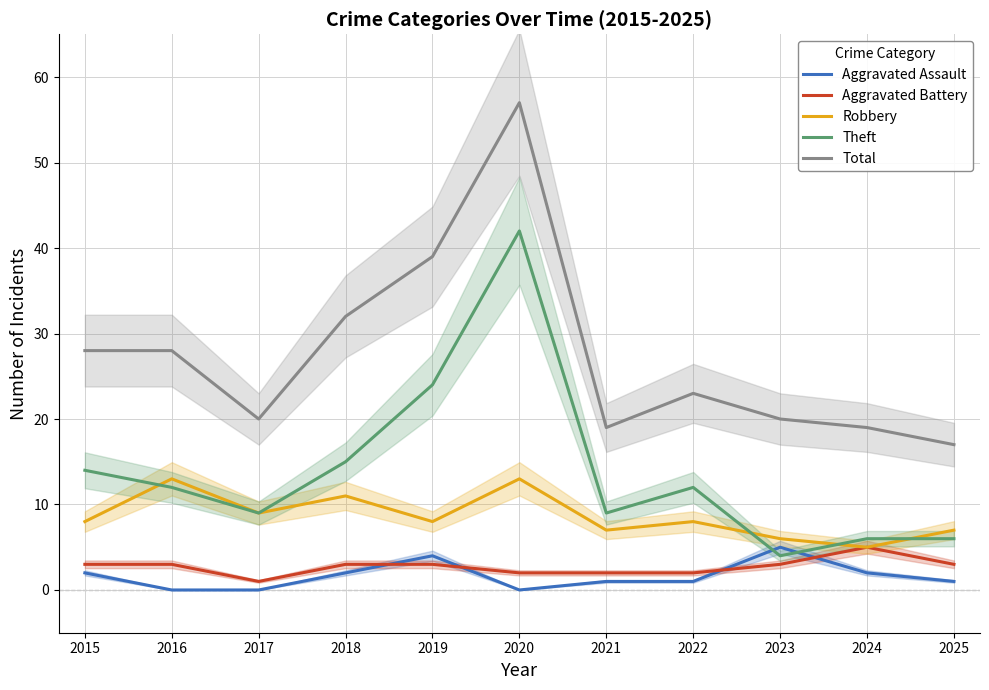

At which category does the chart reach its peak across all series?

2020